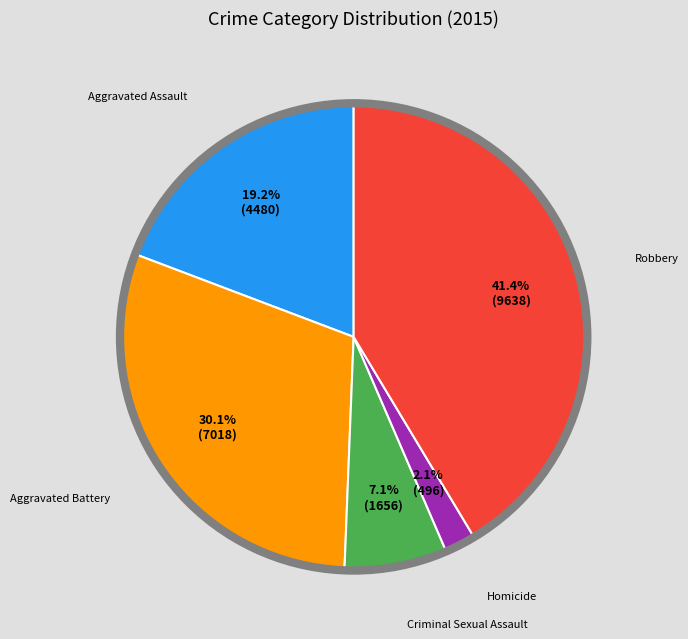

Count the number of slices in the pie.

5